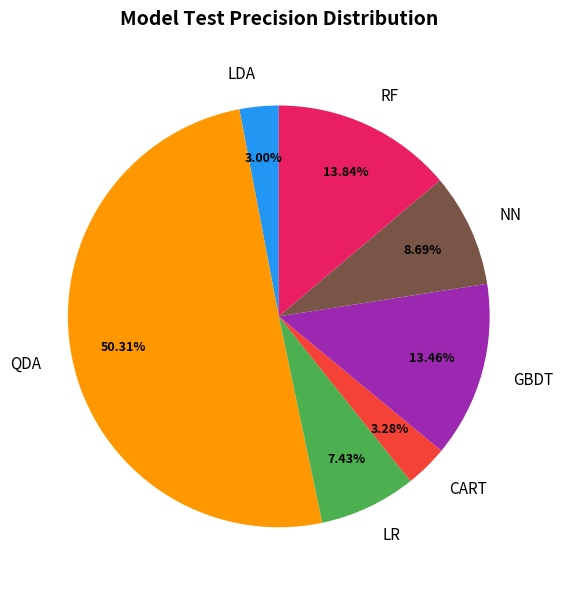

Which slice represents more than half of the pie?

QDA